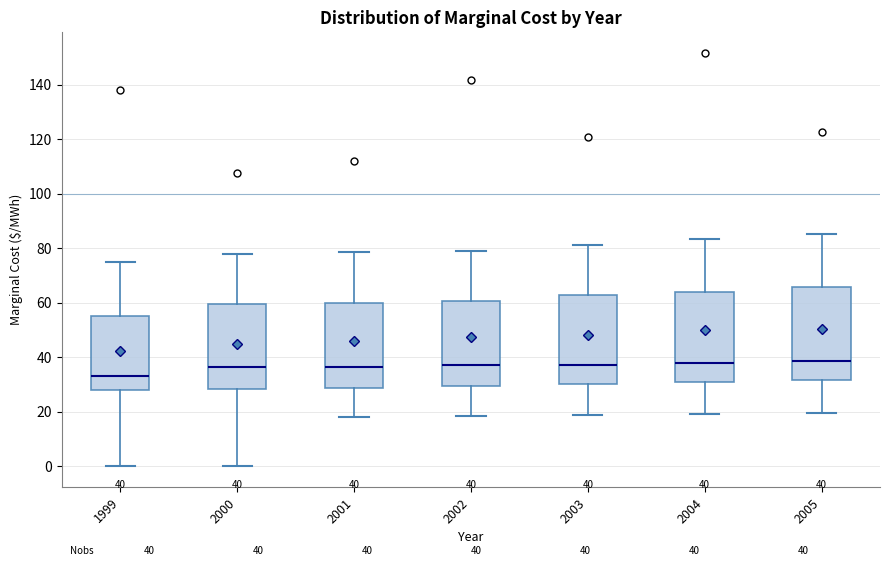

Which box has the lowest median line?

1999